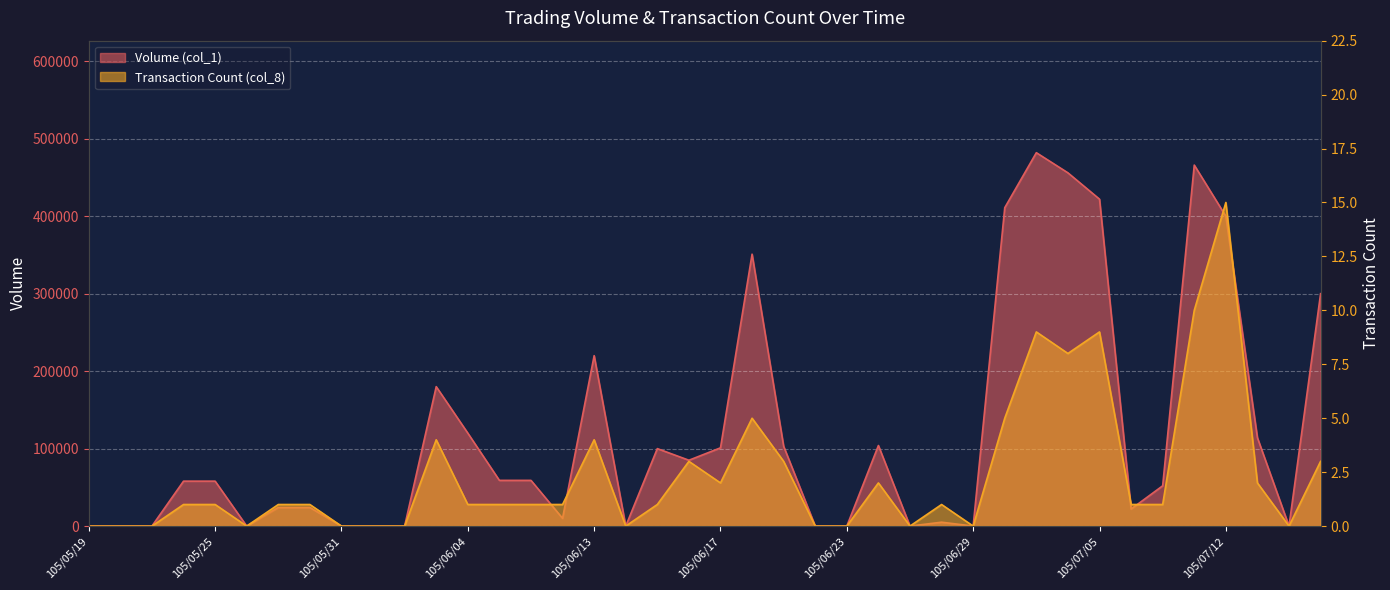

In Volume (col_1), how many points are lower than both neighbors (excluding endpoints)?

8